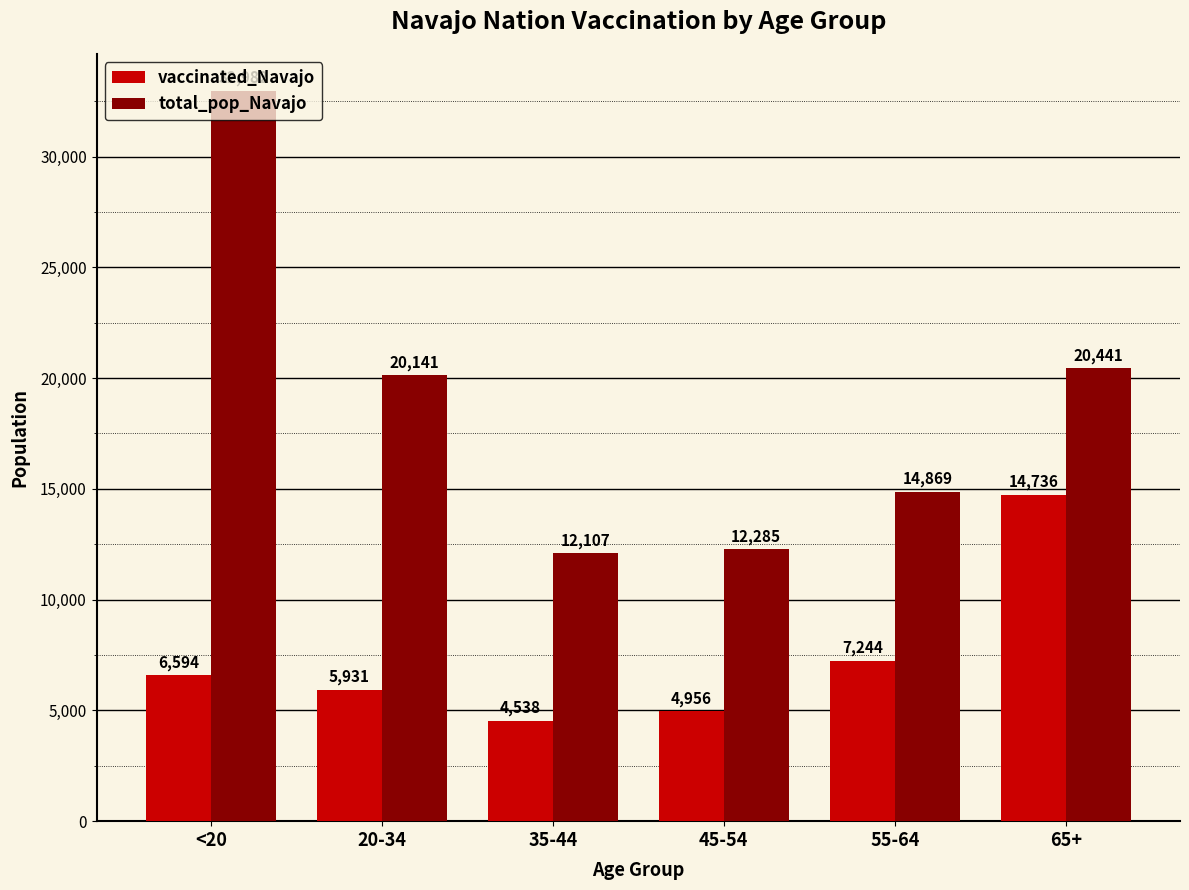

What is the difference between the maximum and second lowest values in the vaccinated_Navajo series?

9780